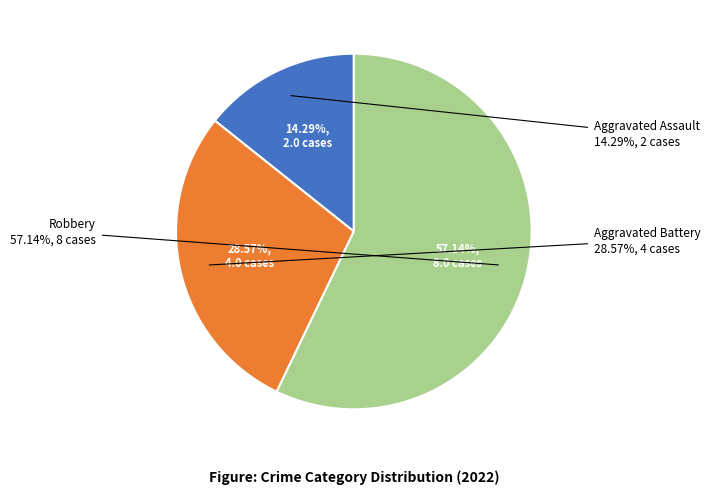

Rank the categories by value from lowest to highest.

Aggravated Assault, Aggravated Battery, Robbery